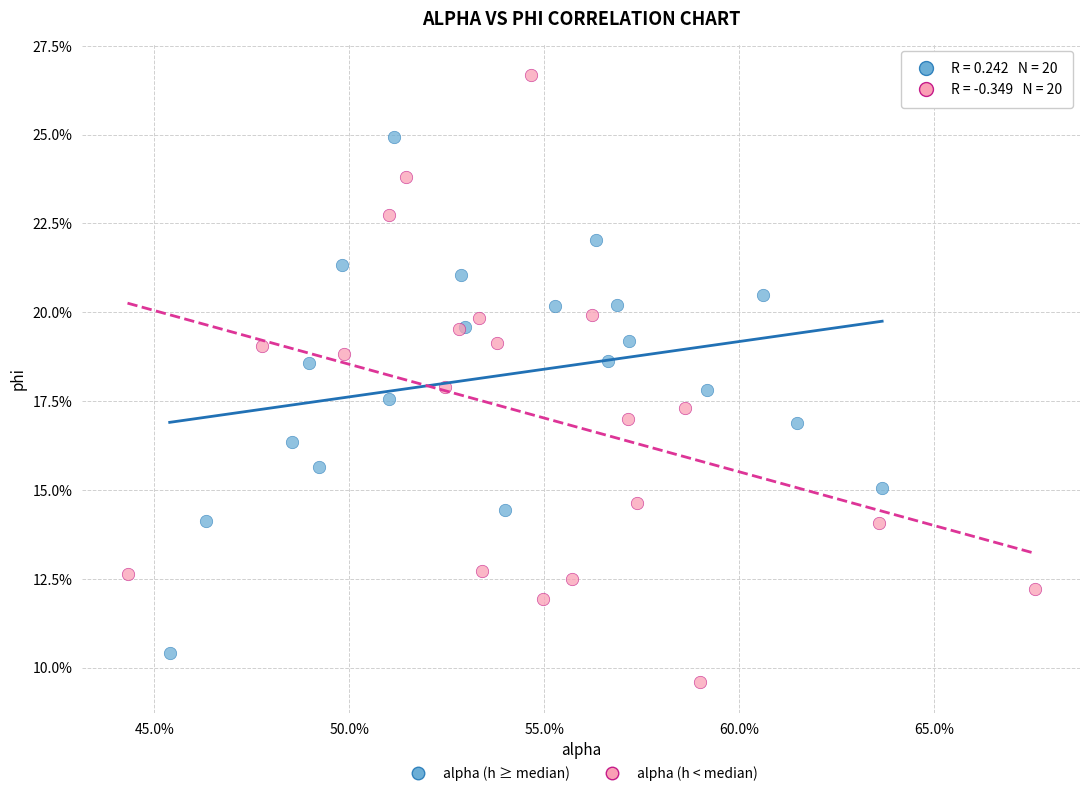

Which series contains the highest Y value?

alpha (h < median)